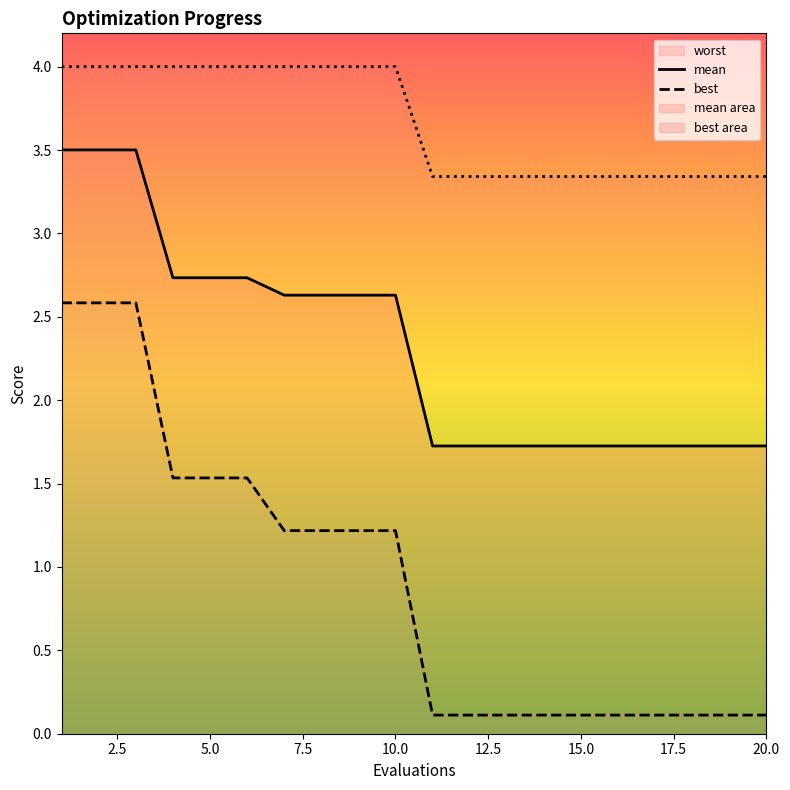

What is the minimum value for mean?

1.7